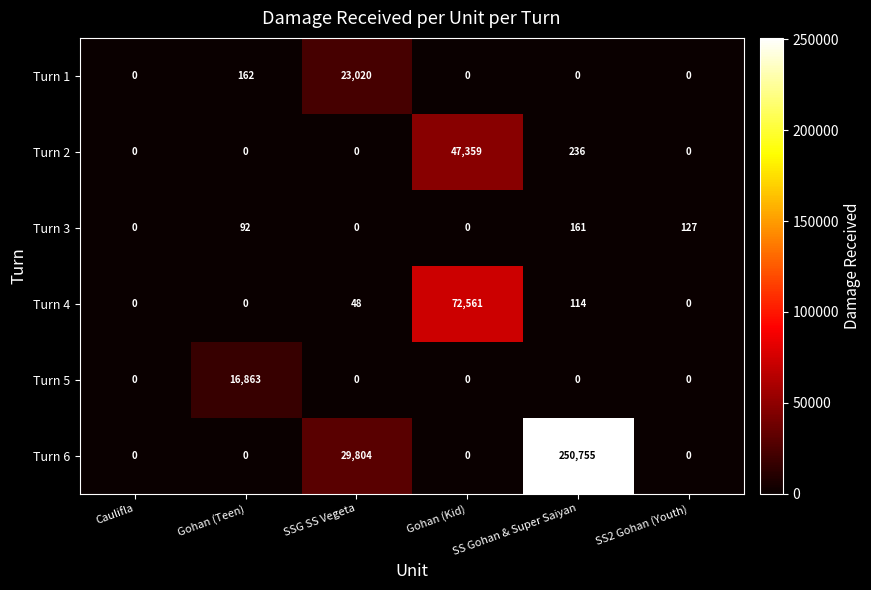

Is it true that Turn 3 equals -67 at Gohan (Kid)?

False